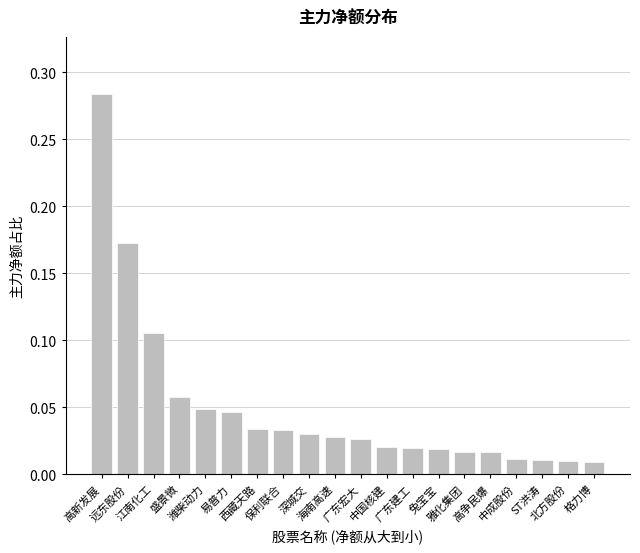

What position from the left is ST洪涛?

18